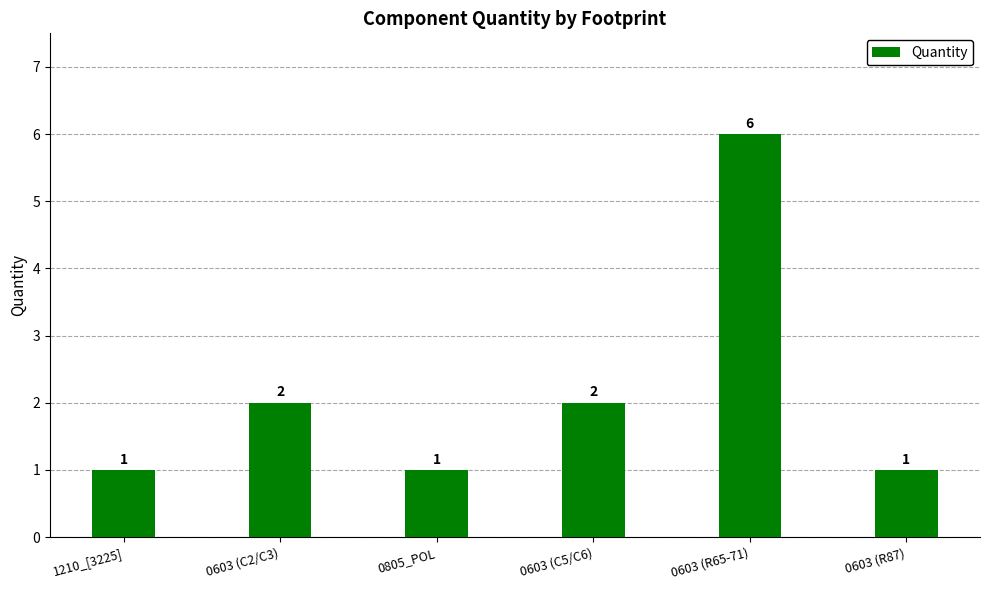

Are the bars grouped side by side (vs. stacked)?

No